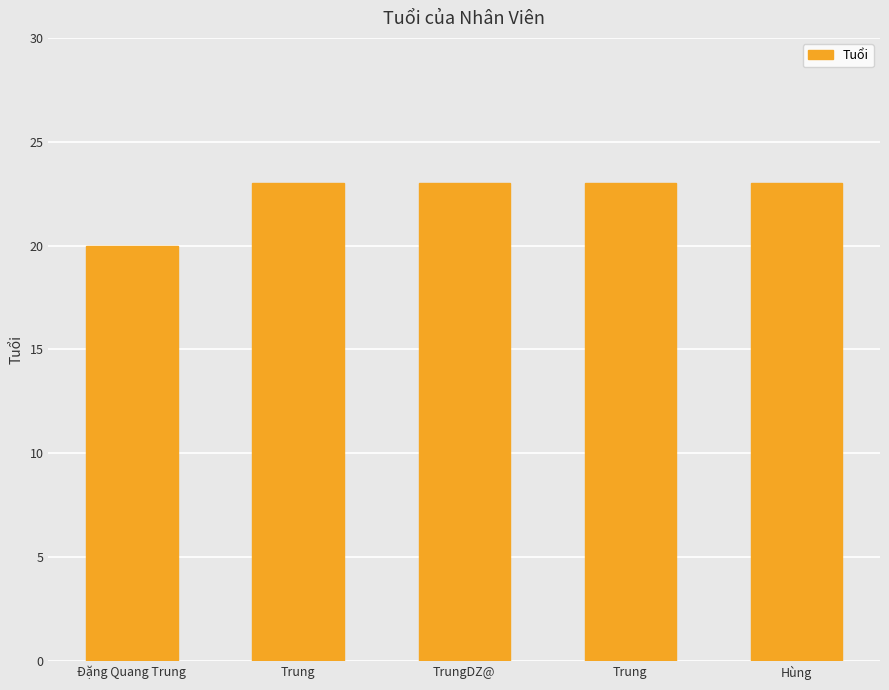

What is the value of the 4th bar from the left?

23